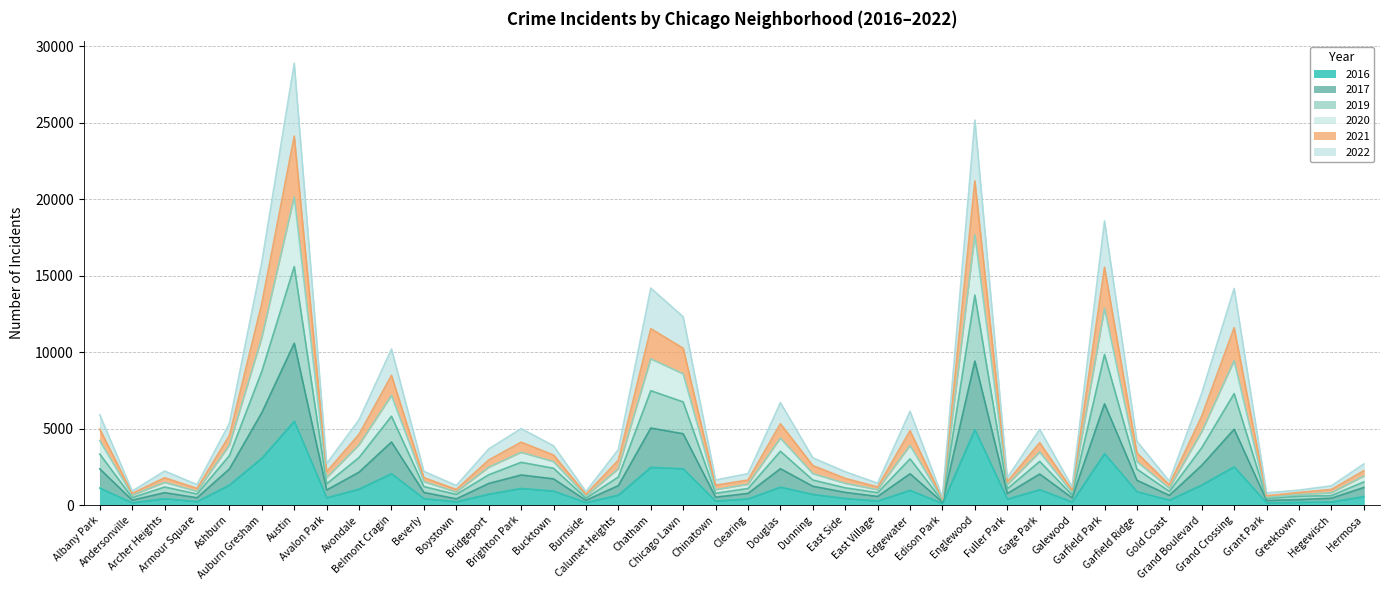

What is the highest value of the 2016 series?

5481